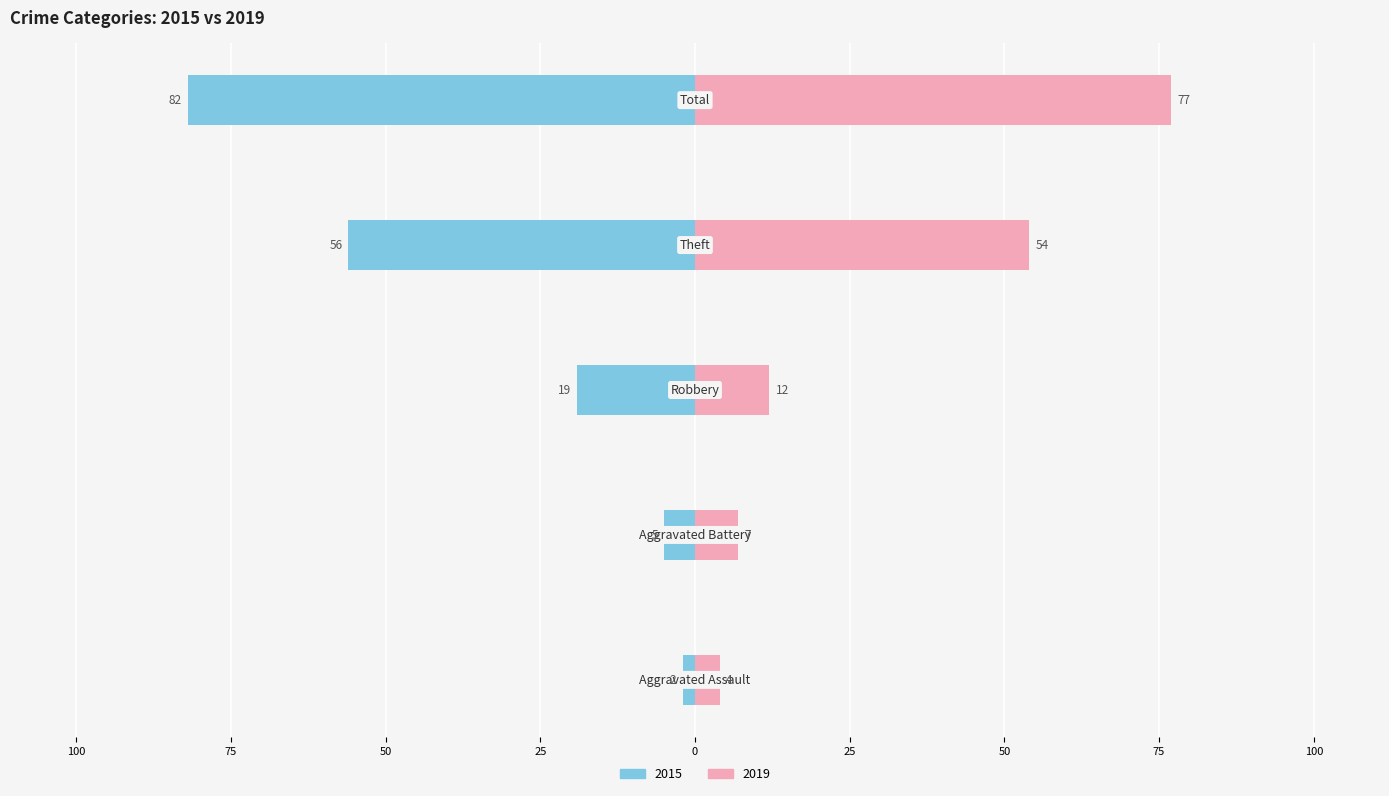

How many groups of bars are there?

5